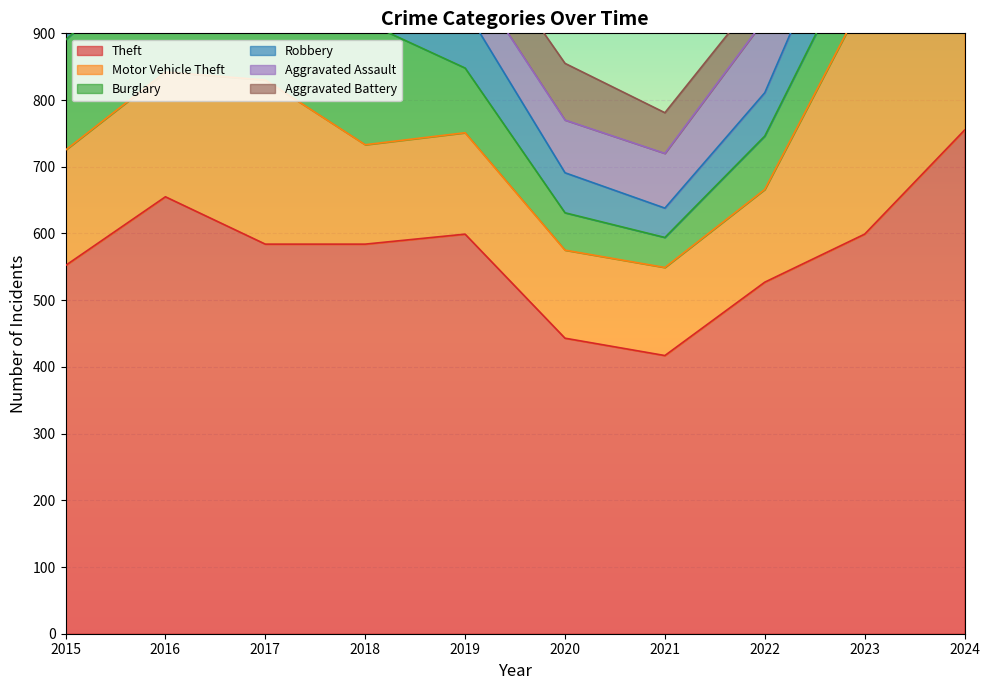

Which series changed the most between 2022 and 2023?

Motor Vehicle Theft